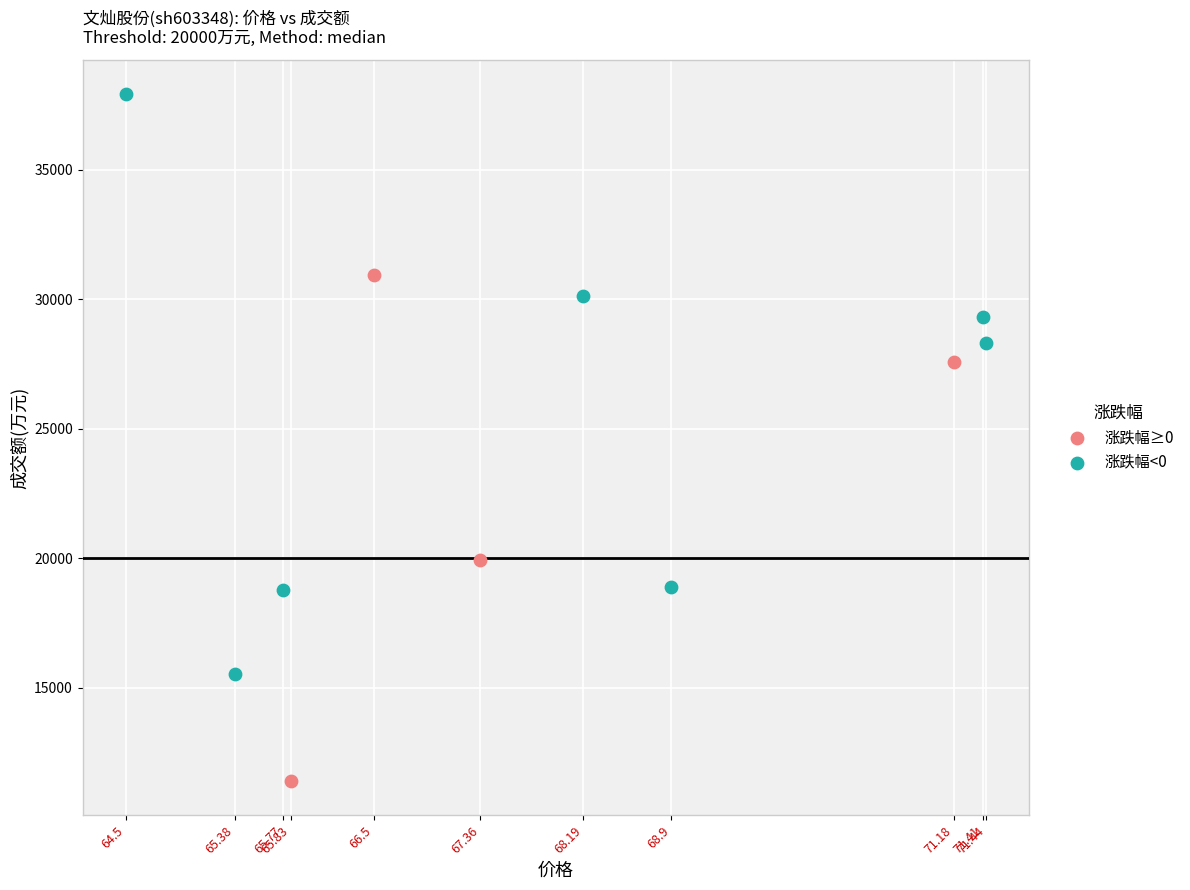

Which series contains the lowest Y value?

涨跌幅≥0